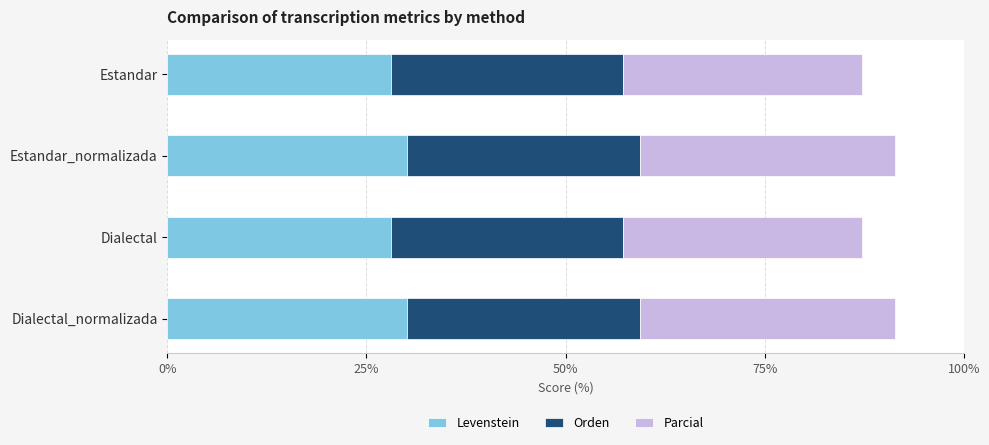

What are all the series names shown in the legend?

Levenstein, Orden, Parcial